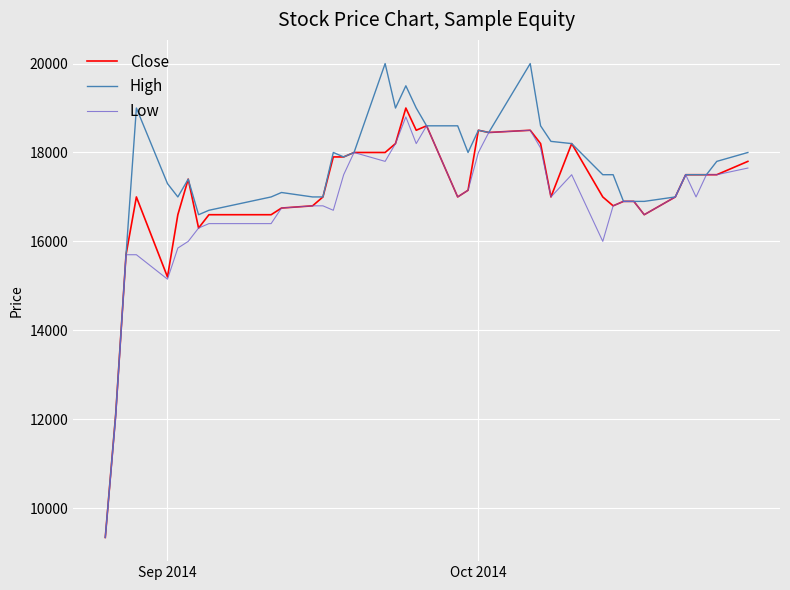

Which series has the largest range (max minus min)?

High